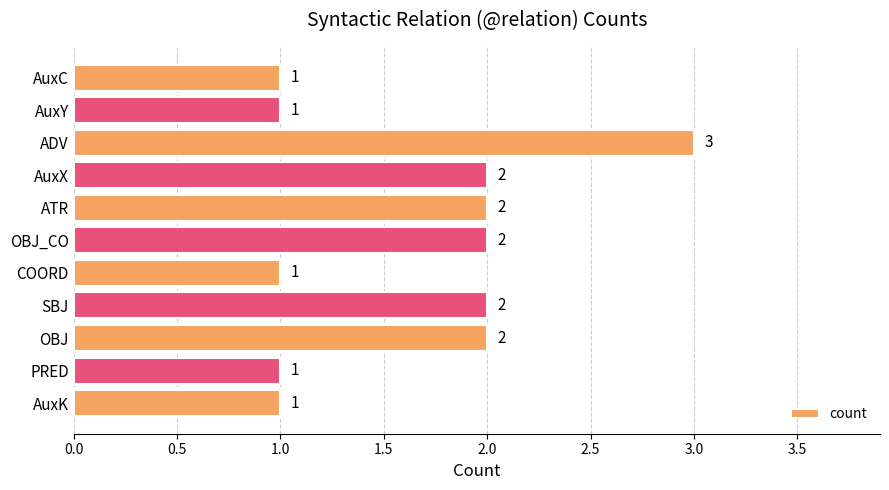

How many bars are there in total?

11